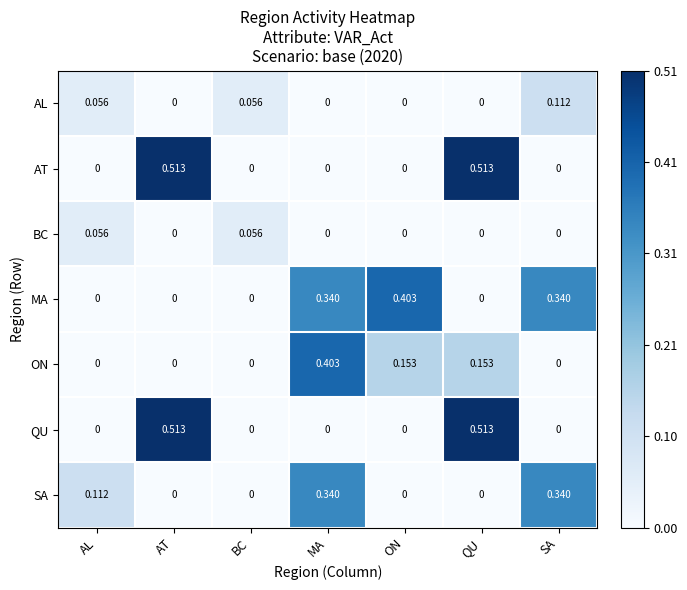

Which series changed the most between AT and QU?

ON